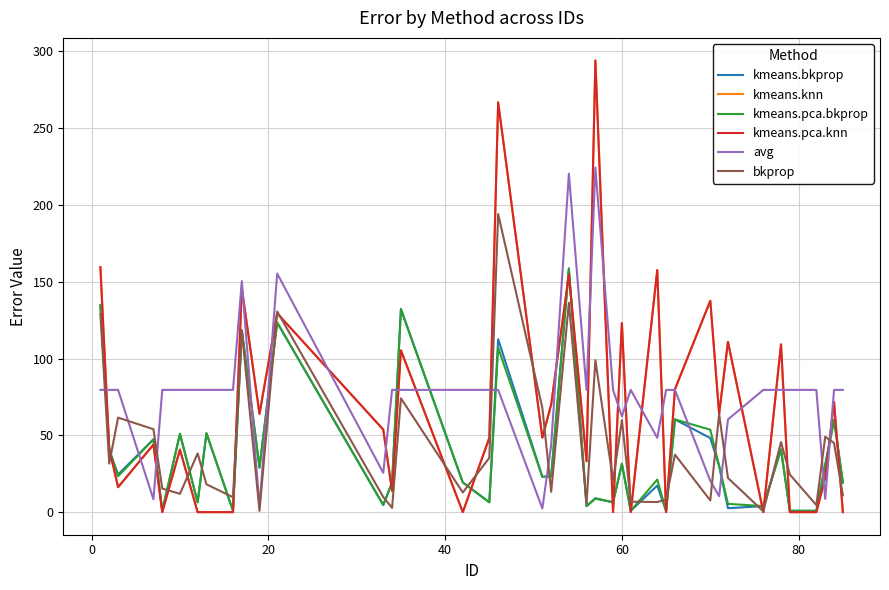

In avg, how many points are higher than both neighbors (excluding endpoints)?

5